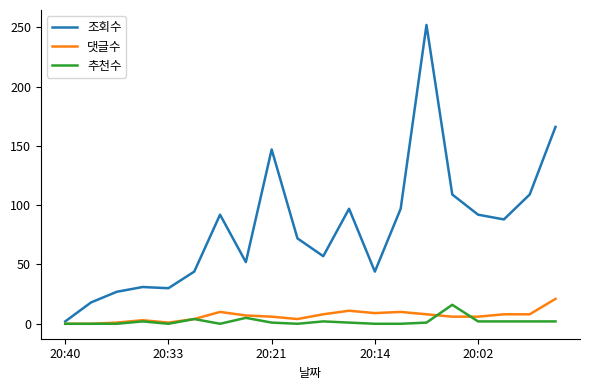

Which series has the widest spread of values?

조회수